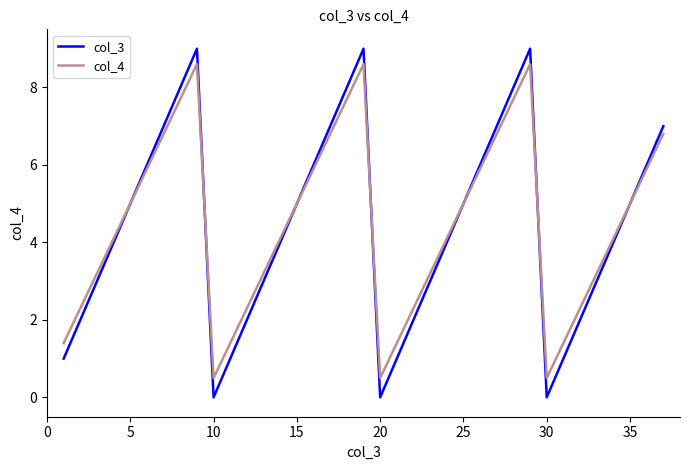

Rank the series by their maximum value, from lowest to highest.

col_4, col_3